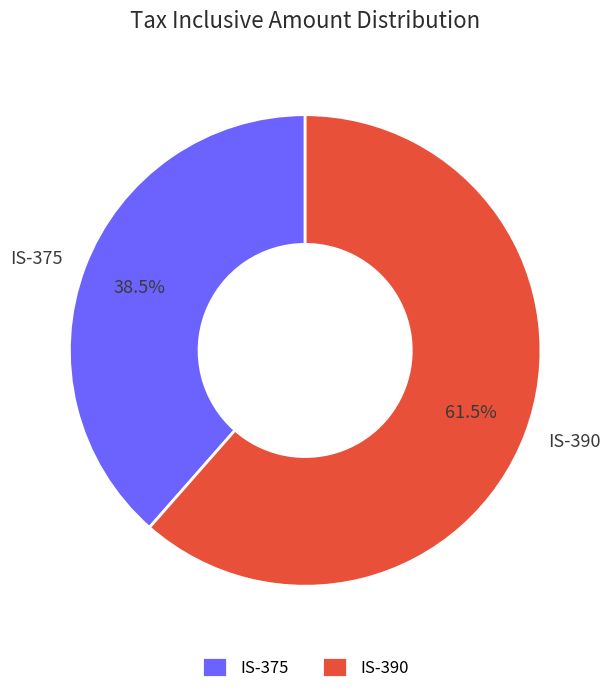

How many segments does this pie chart have?

2